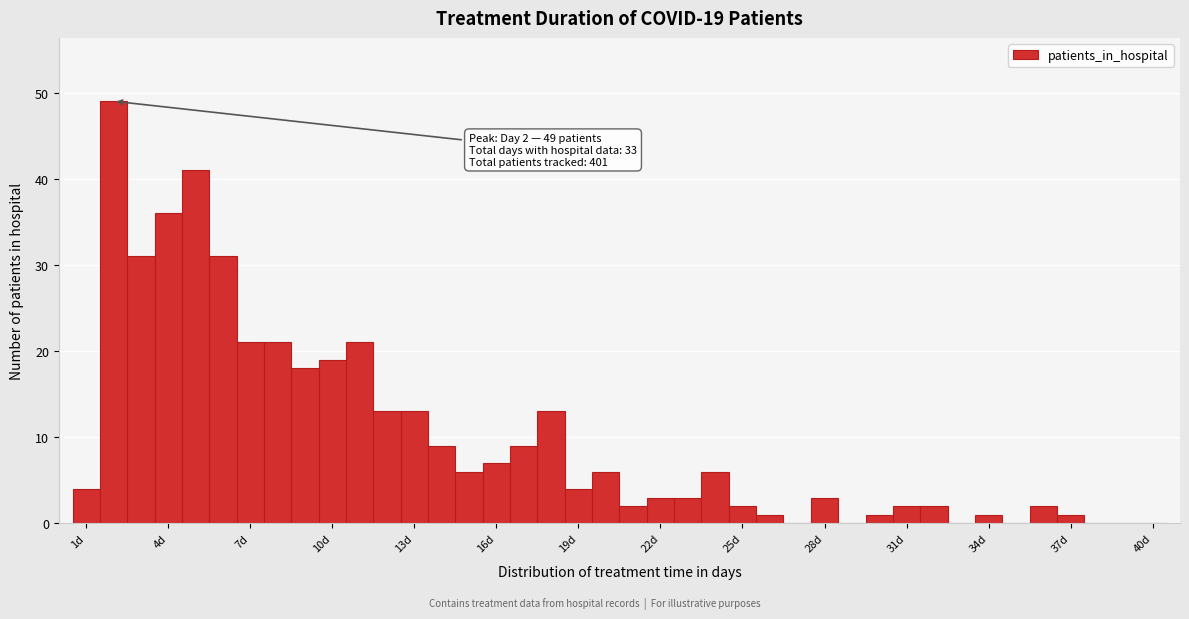

Around what value on the x-axis is the tallest bar? Give the approximate position of its centre, as read against the axis.

2.0